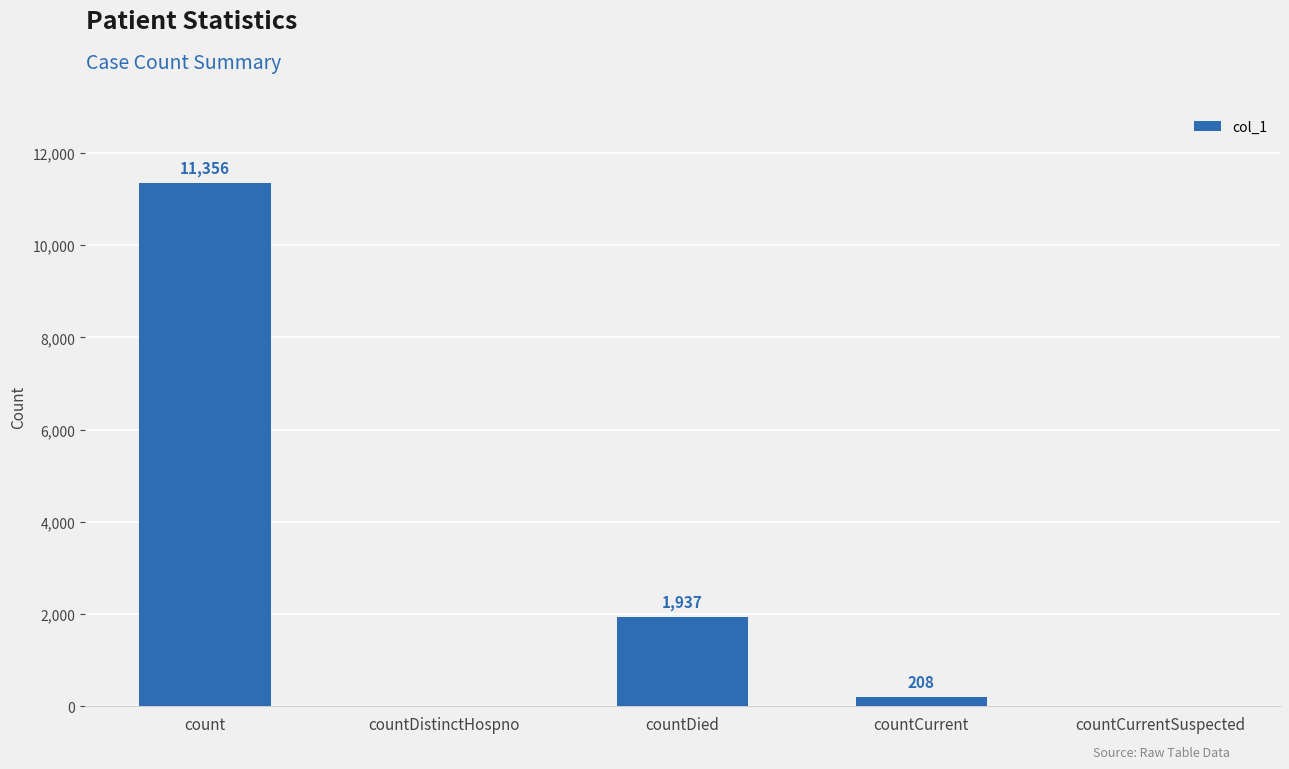

Which category has the highest value across all series?

count